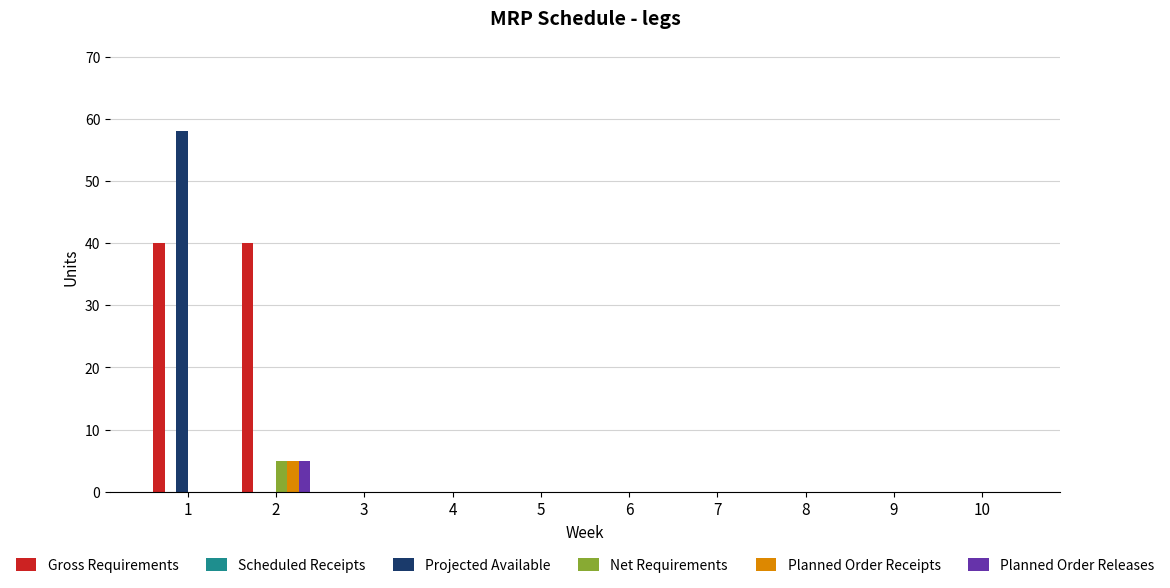

Is the value of Gross Requirements at 1 greater than the value of Planned Order Receipts at 9?

Yes